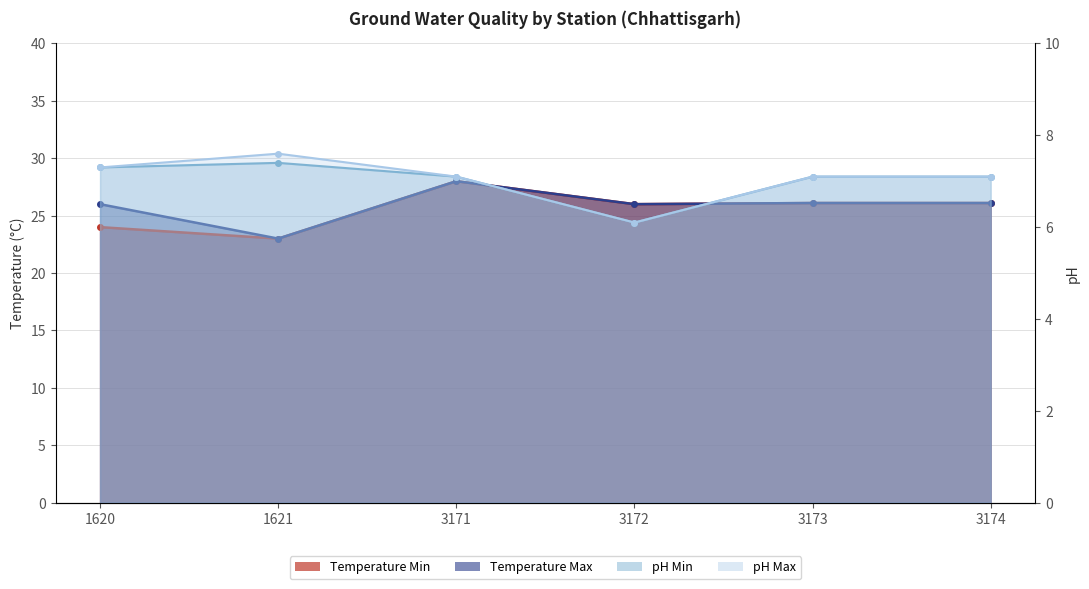

Which series has the largest total across all categories?

Temperature Max